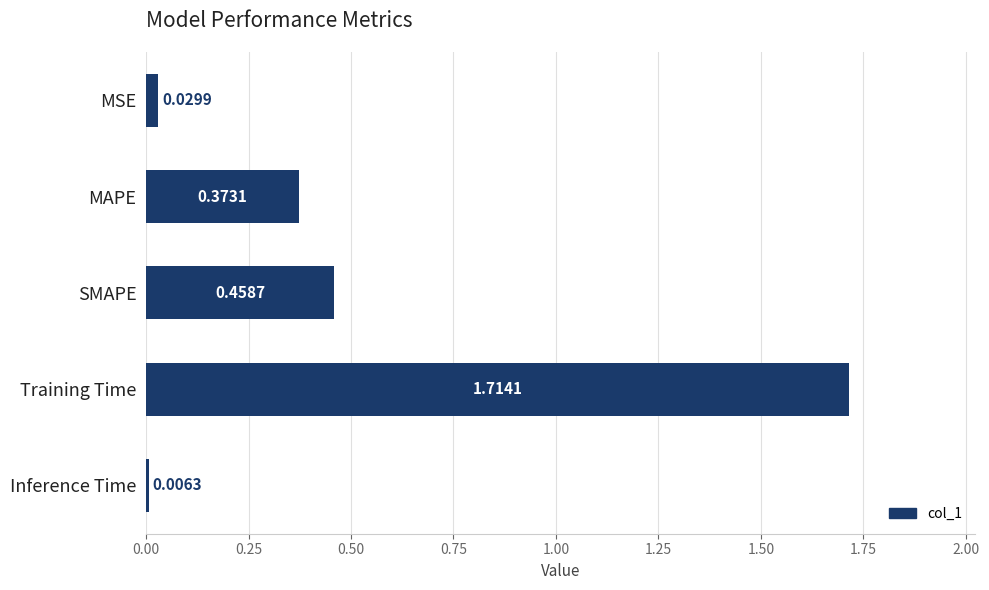

What is the sum of the values at SMAPE and MAPE?

0.8